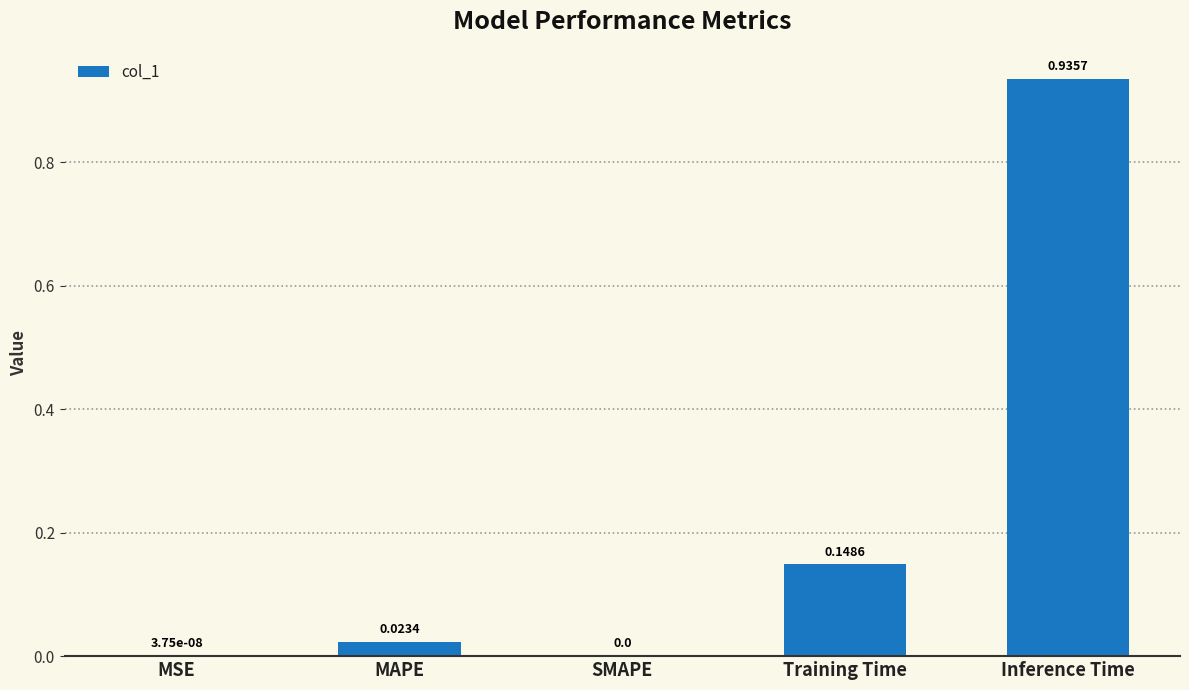

Count the number of categories in the chart.

5